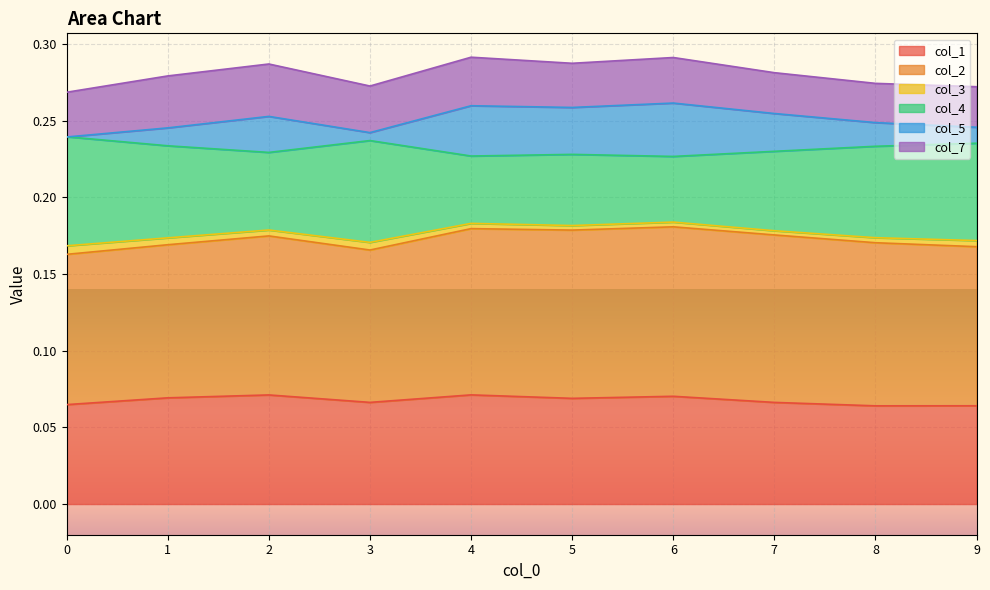

Between 4 and 7, which is larger?

4